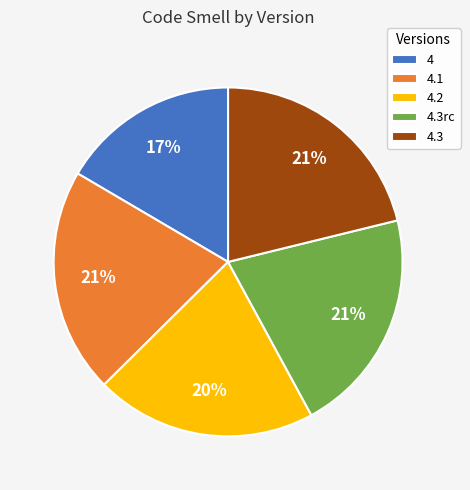

To the nearest percent, what is the difference between the 4 and 4.1 slice percentages?

4%